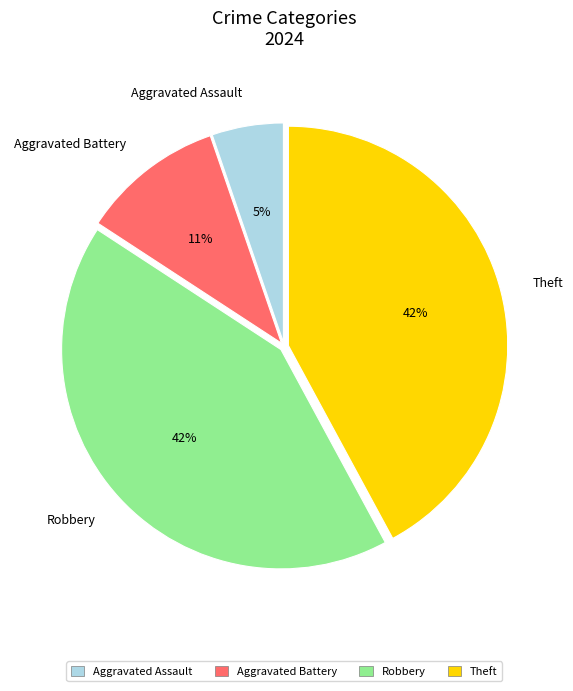

Count the number of slices in the pie.

4